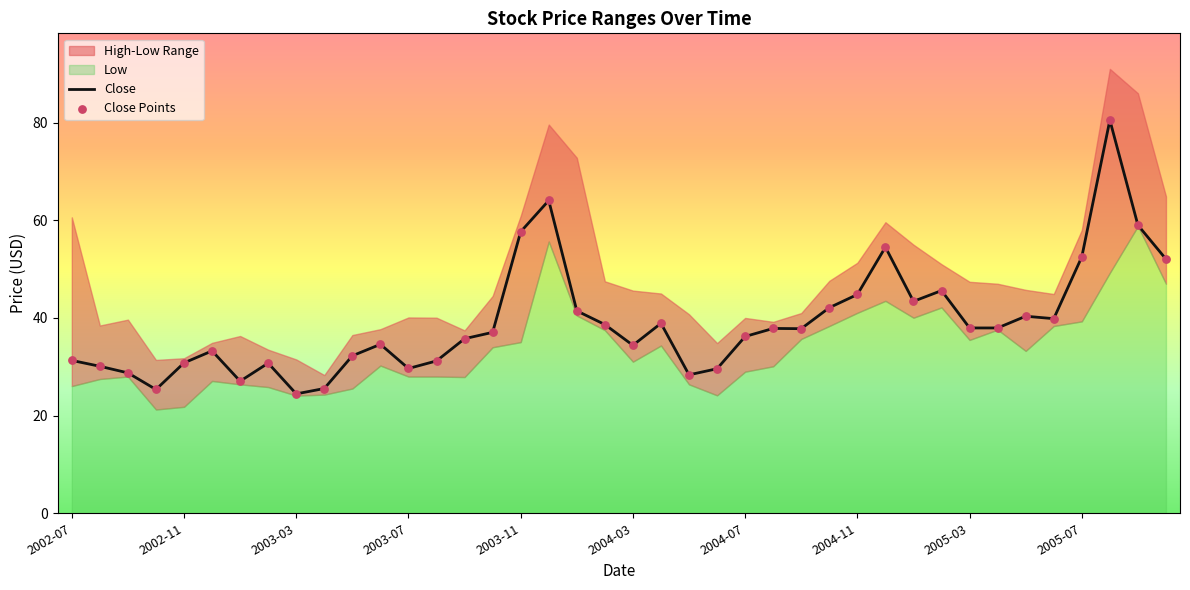

What is the total value across all series at 19?

77.3